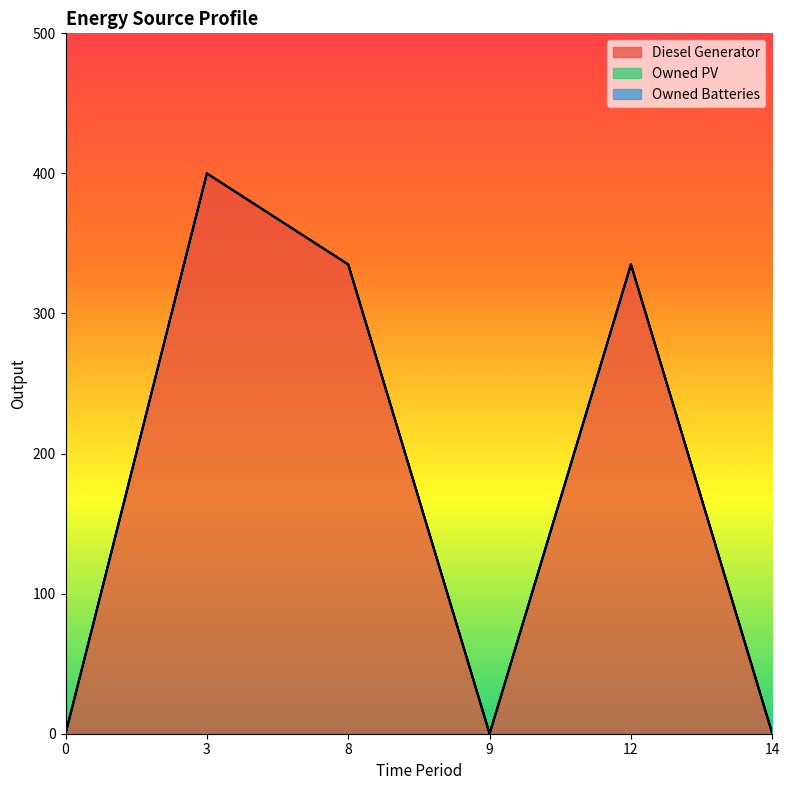

Reading left to right, extract all data points from this chart.

Diesel Generator: 0=0	3=400	8=335	9=0	12=335	14=0
Owned PV: 0=0	3=0	8=0	9=0	12=0	14=0
Owned Batteries: 0=0	3=0	8=0	9=0	12=0	14=0